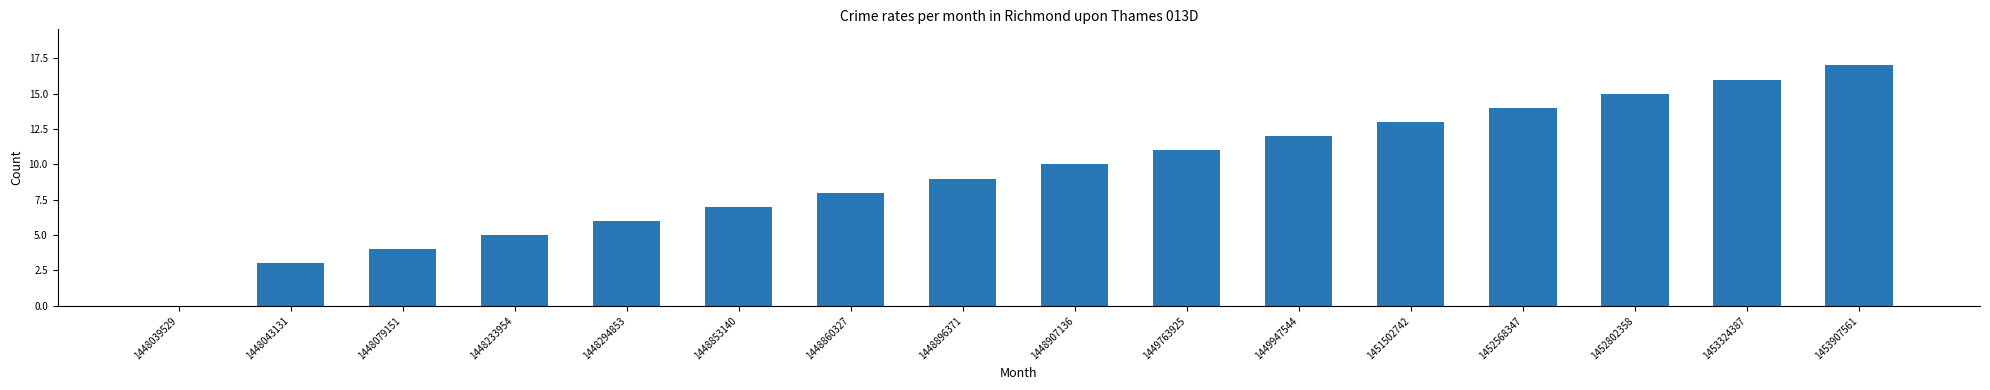

Reading right to left, what are all the values shown in this chart?

17	16	15	14	13	12	11	10	9	8	7	6	5	4	3	0